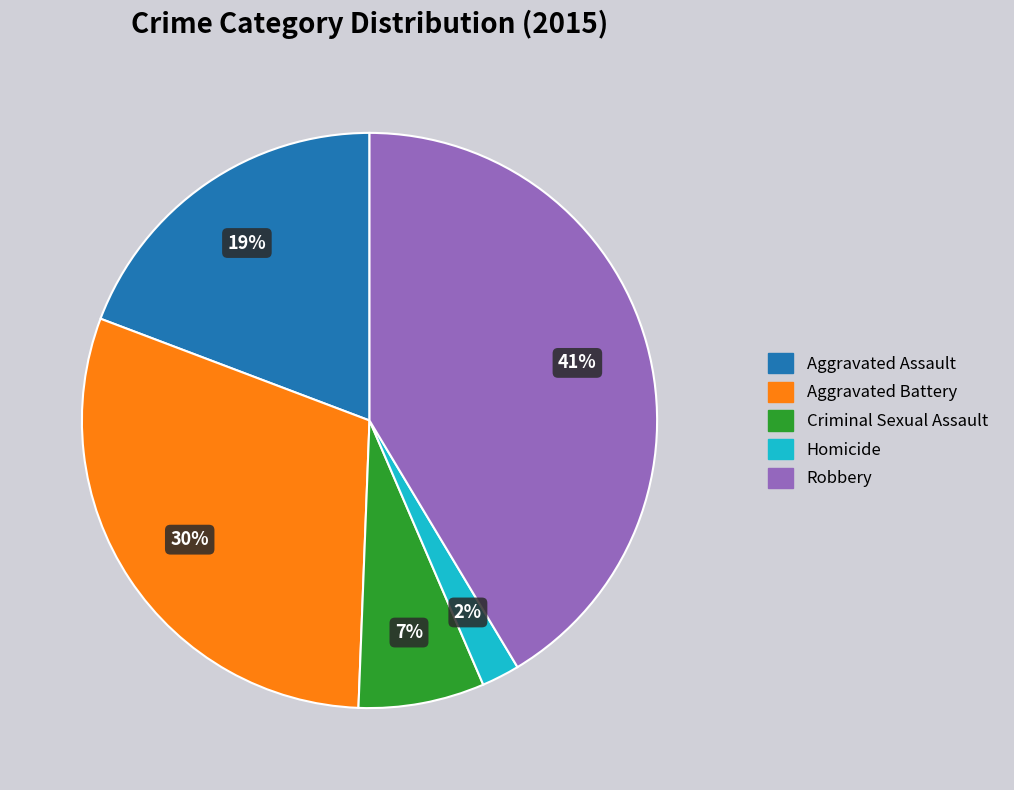

Which category has the smallest portion of the pie?

Homicide